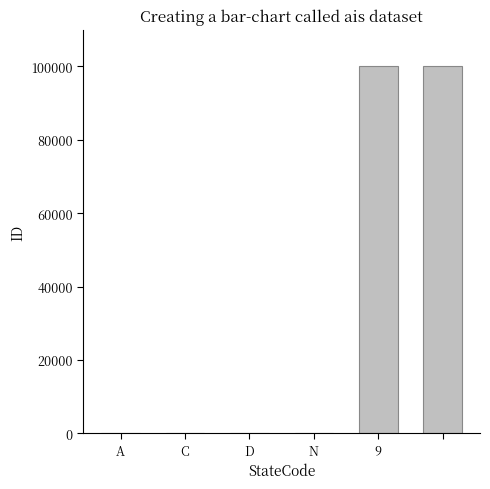

What is the maximum value shown in the chart?

99999